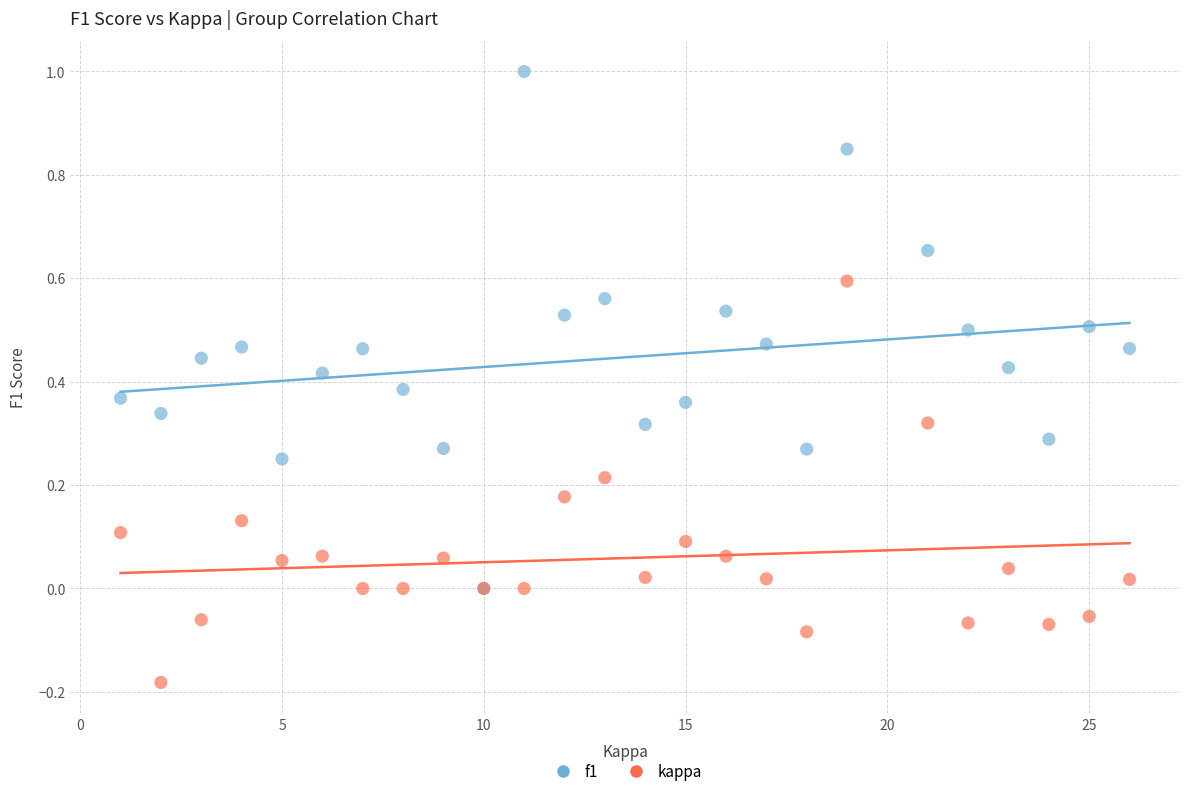

Which series contains the lowest Y value?

kappa